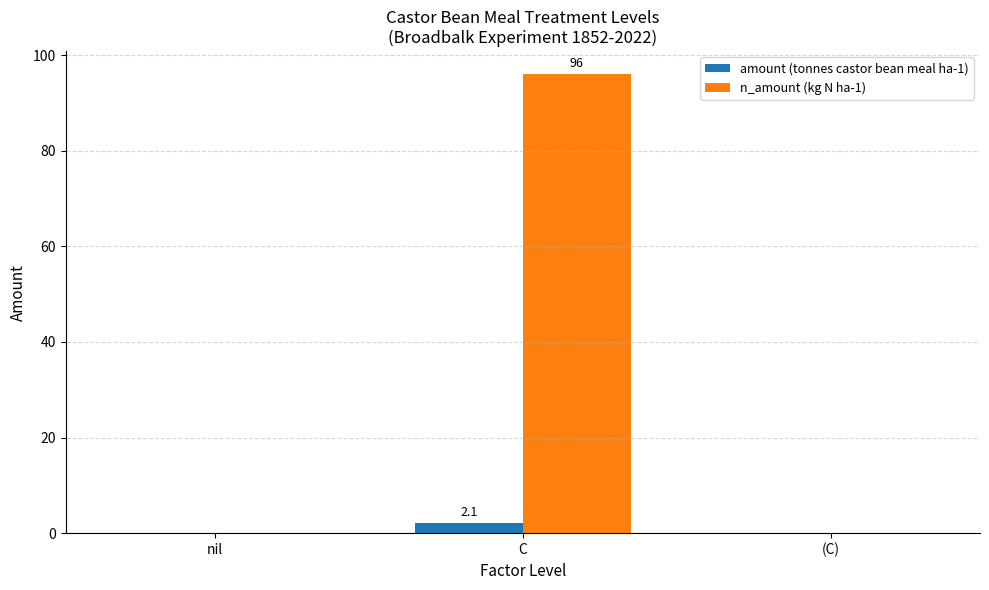

The value of n_amount (kg N ha-1) at nil is -54.3. True or false?

False